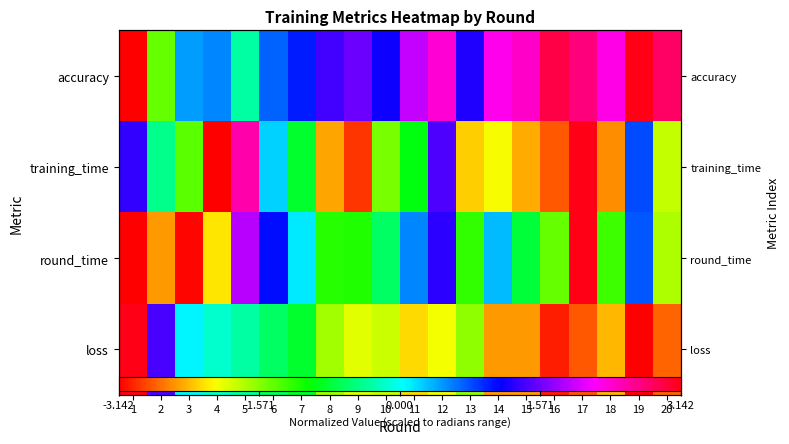

Which series has the widest spread of values?

accuracy